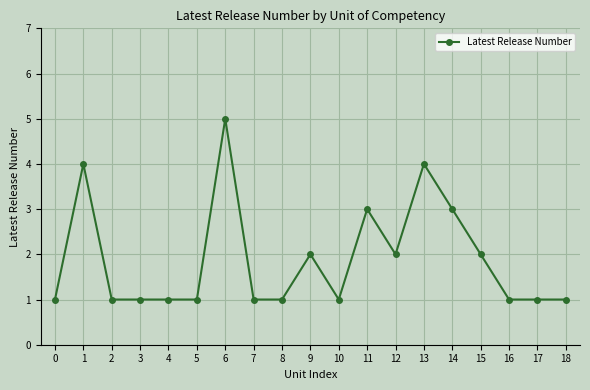

What is the smallest value displayed?

1